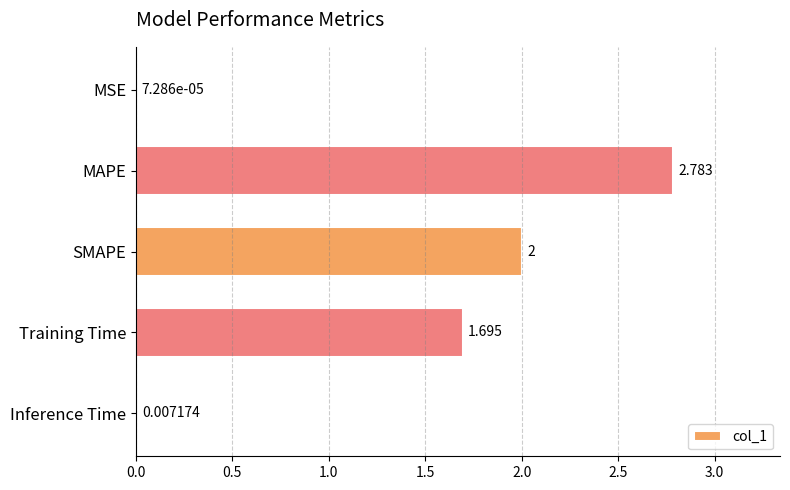

Where is the data nearest to the value 1?

Training Time